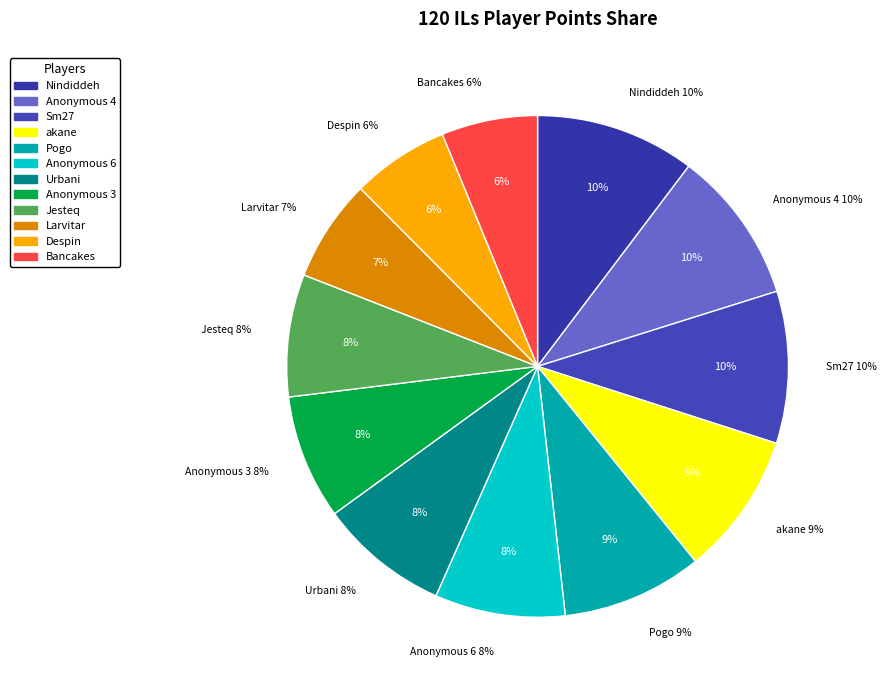

What is the ratio of the value at akane to the value at Bancakes?

1.5